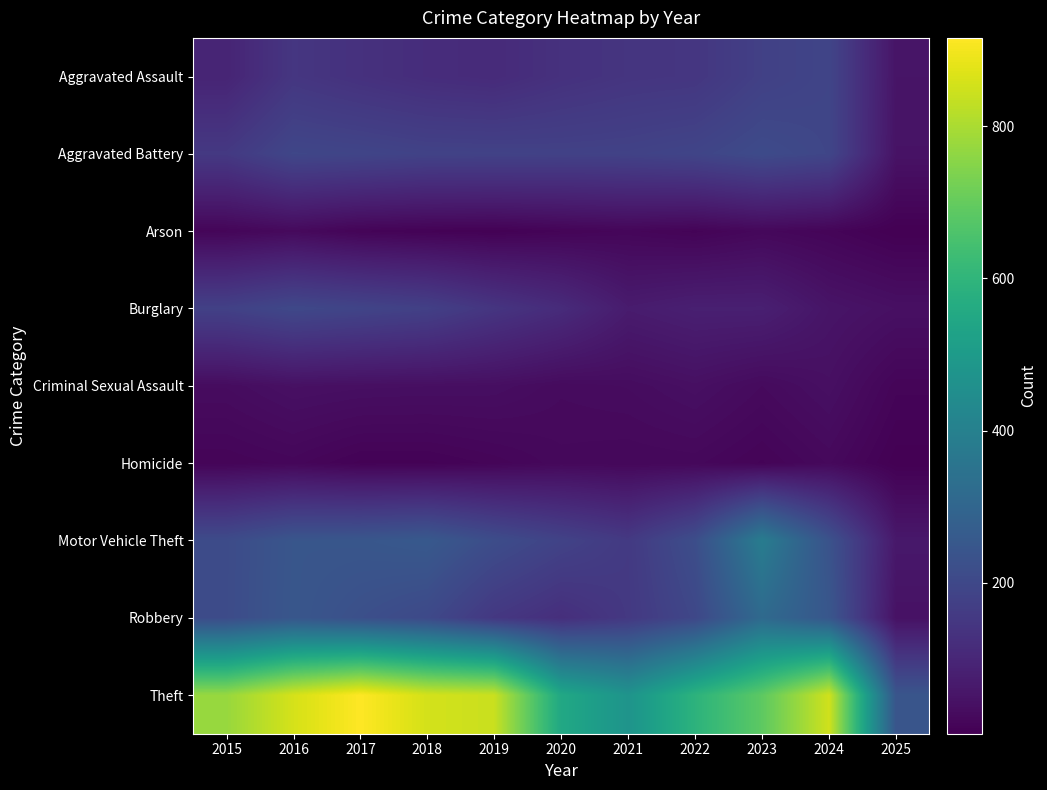

At which category is the sum across all series the highest?

2016